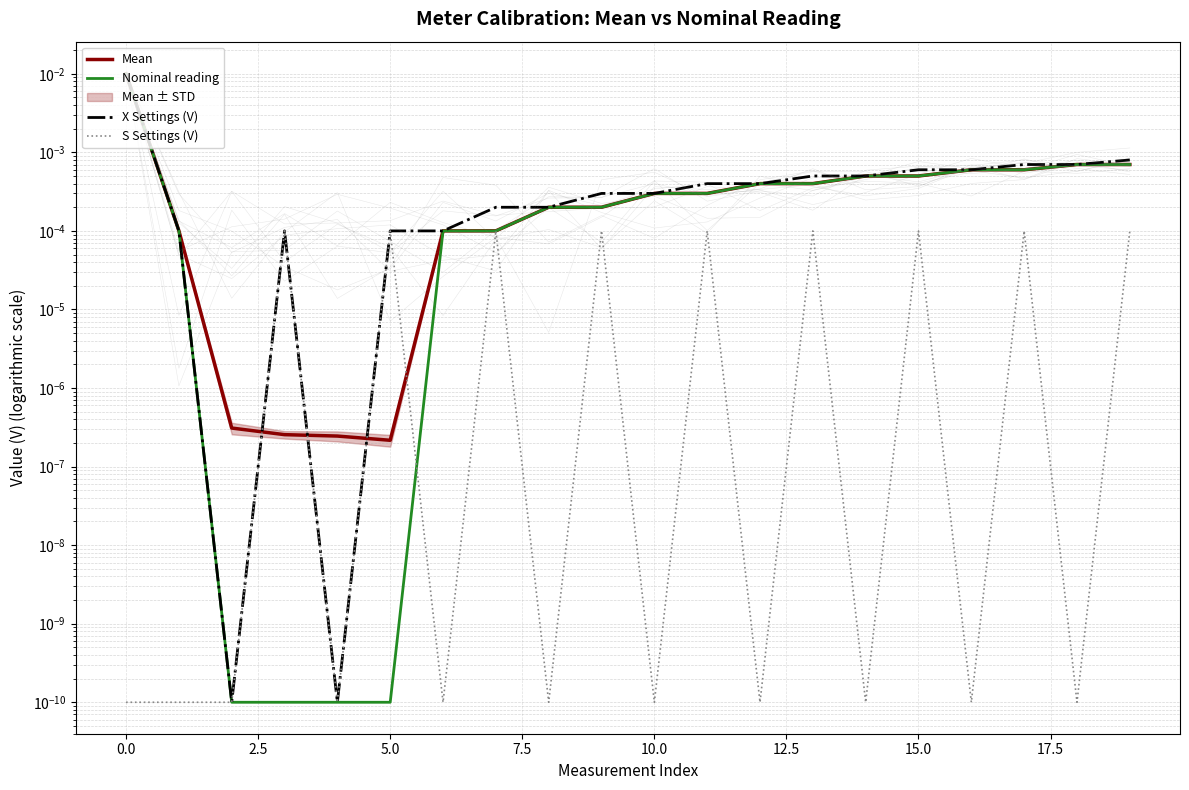

How many intersections are there between Mean and S Settings (V)?

4